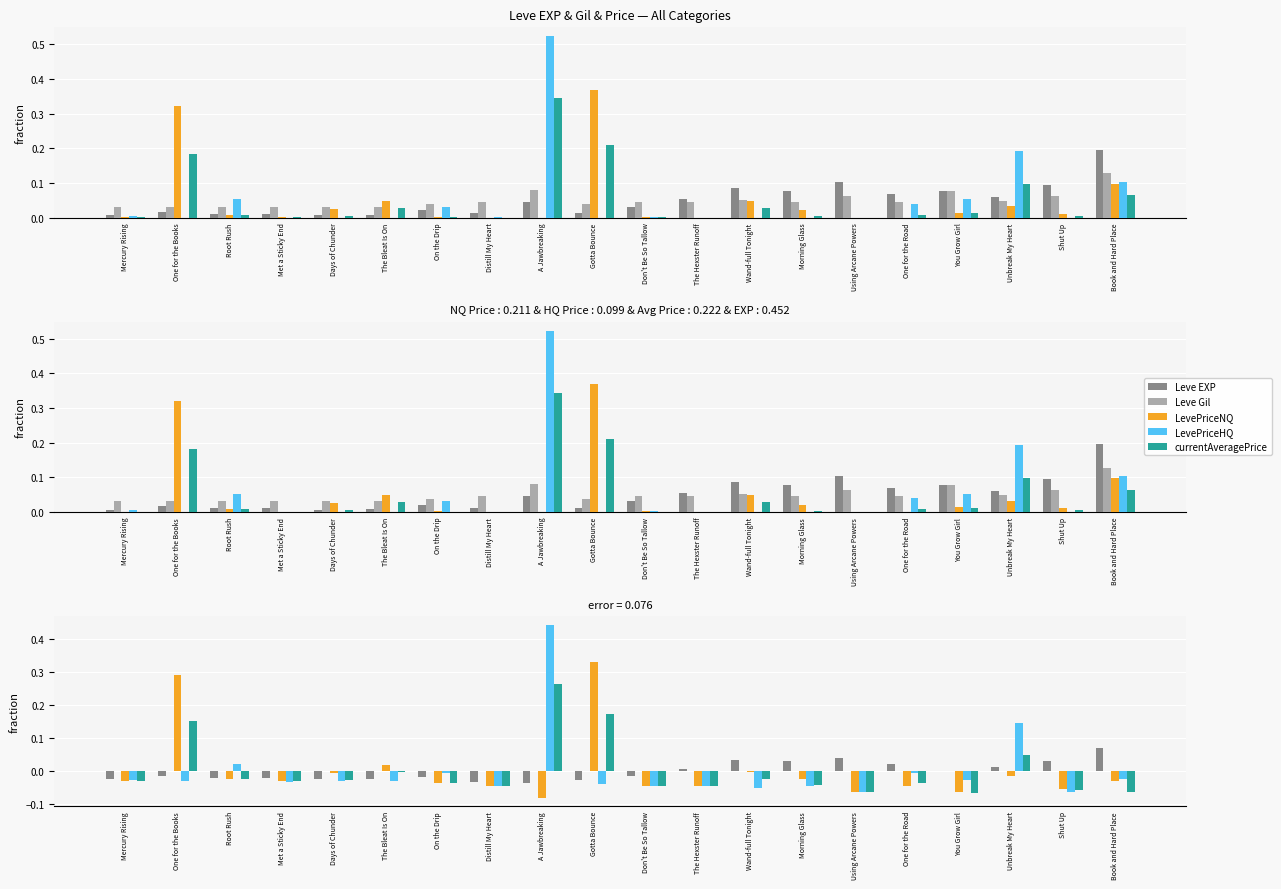

At which label does LevePriceHQ first exceed 0?

Root Rush